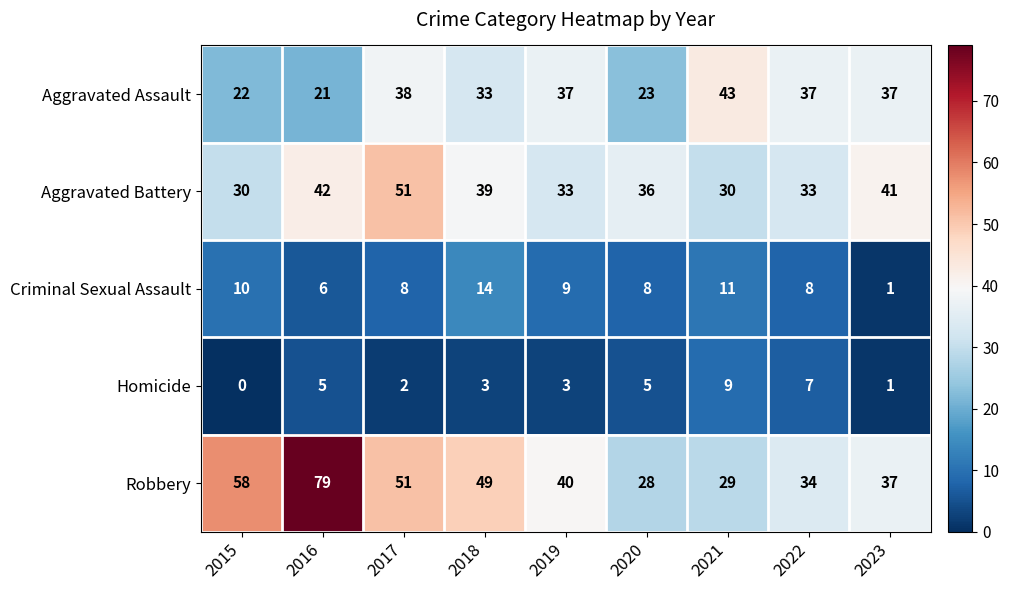

Which series has the largest total across all categories?

Robbery